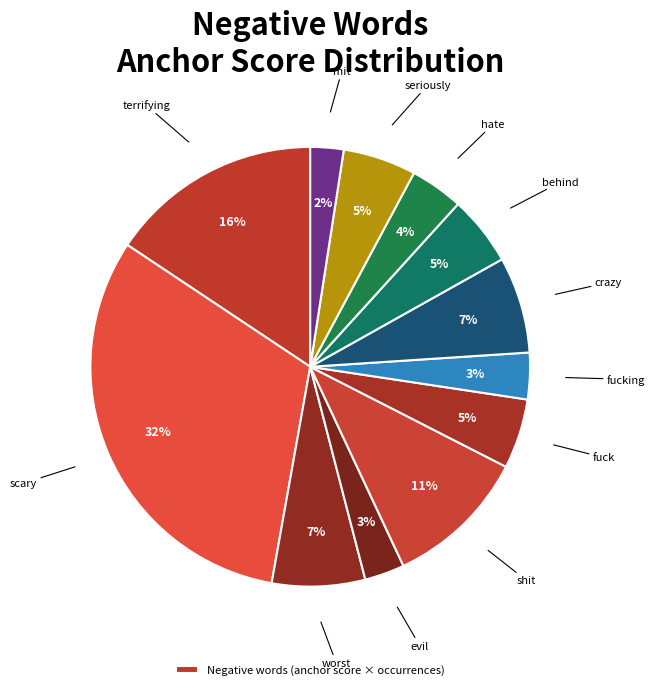

How many segments does this pie chart have?

12